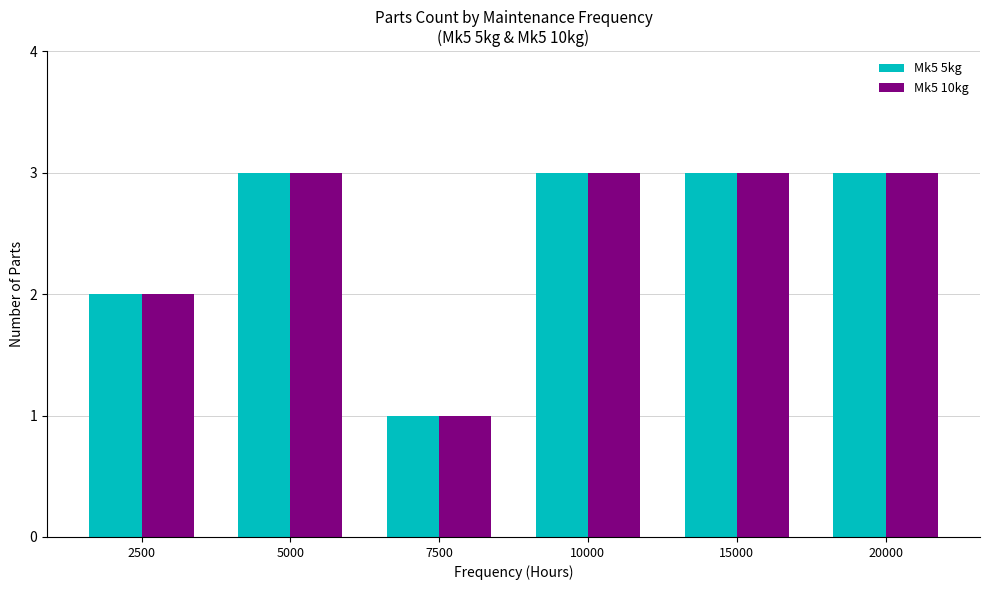

Is the value of Mk5 10kg at 5000 greater than the value of Mk5 5kg at 2500?

Yes